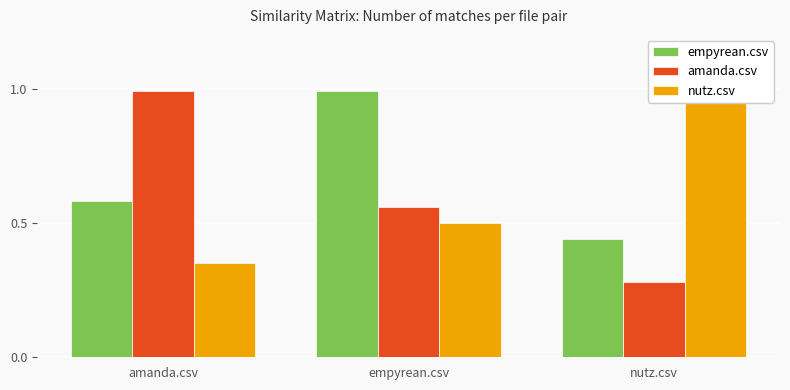

Which series has the widest spread of values?

amanda.csv